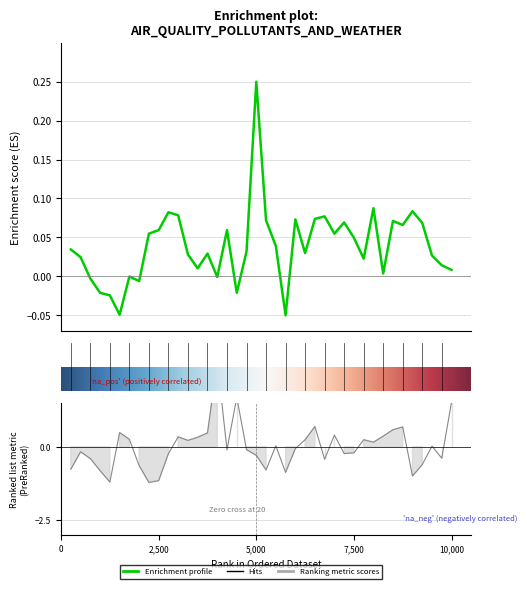

How many data points in SR are above 0?

31